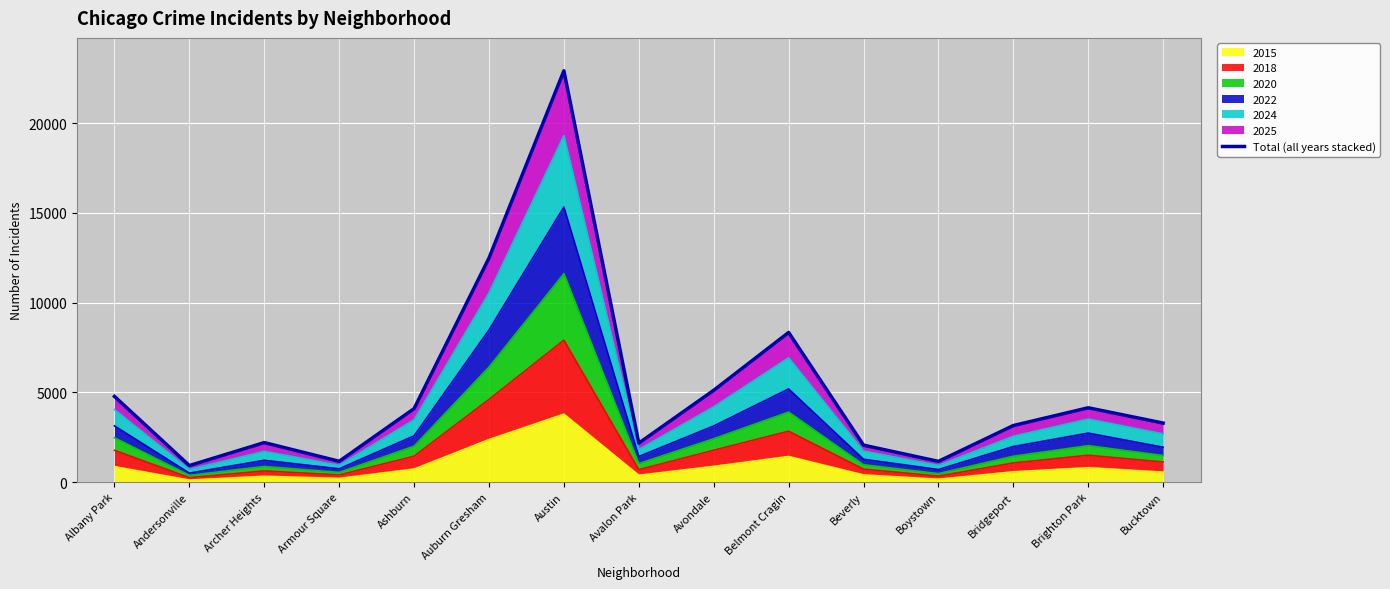

How many interior local valleys (lower than both neighbors) does the data have?

4